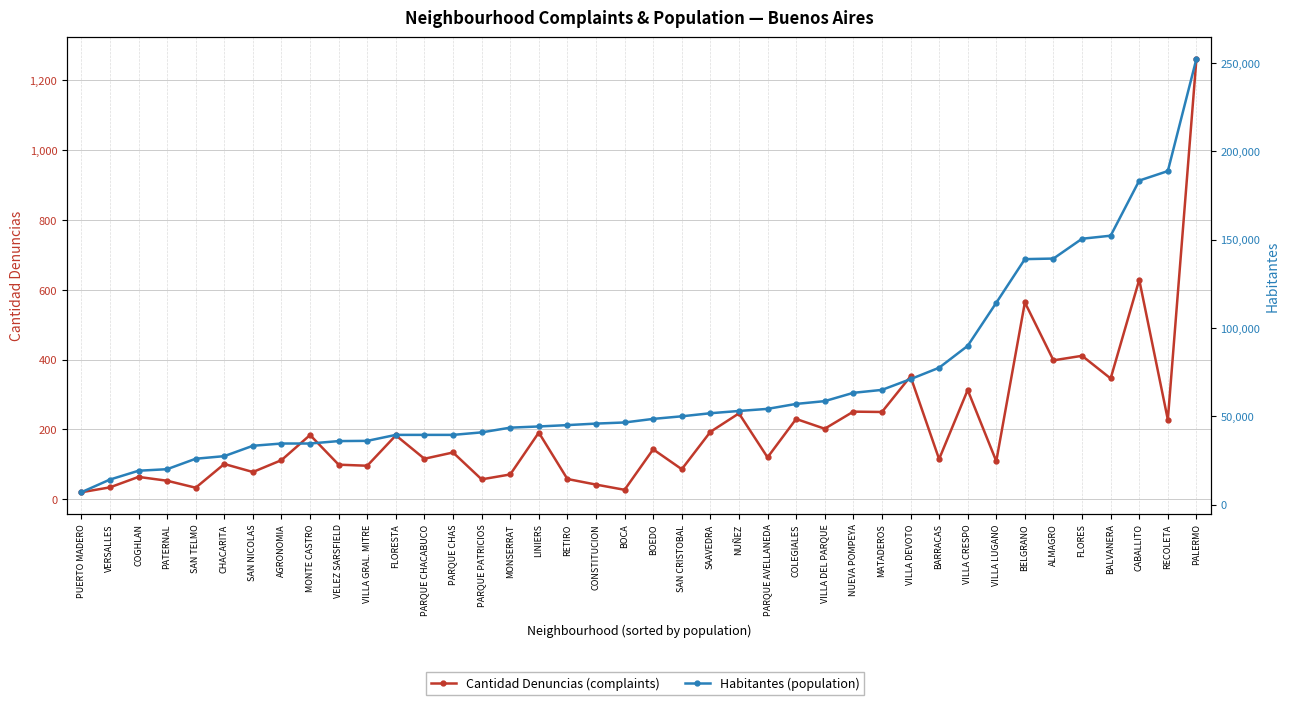

Is it true that Habitantes (population) equals 152198 at BALVANERA?

True